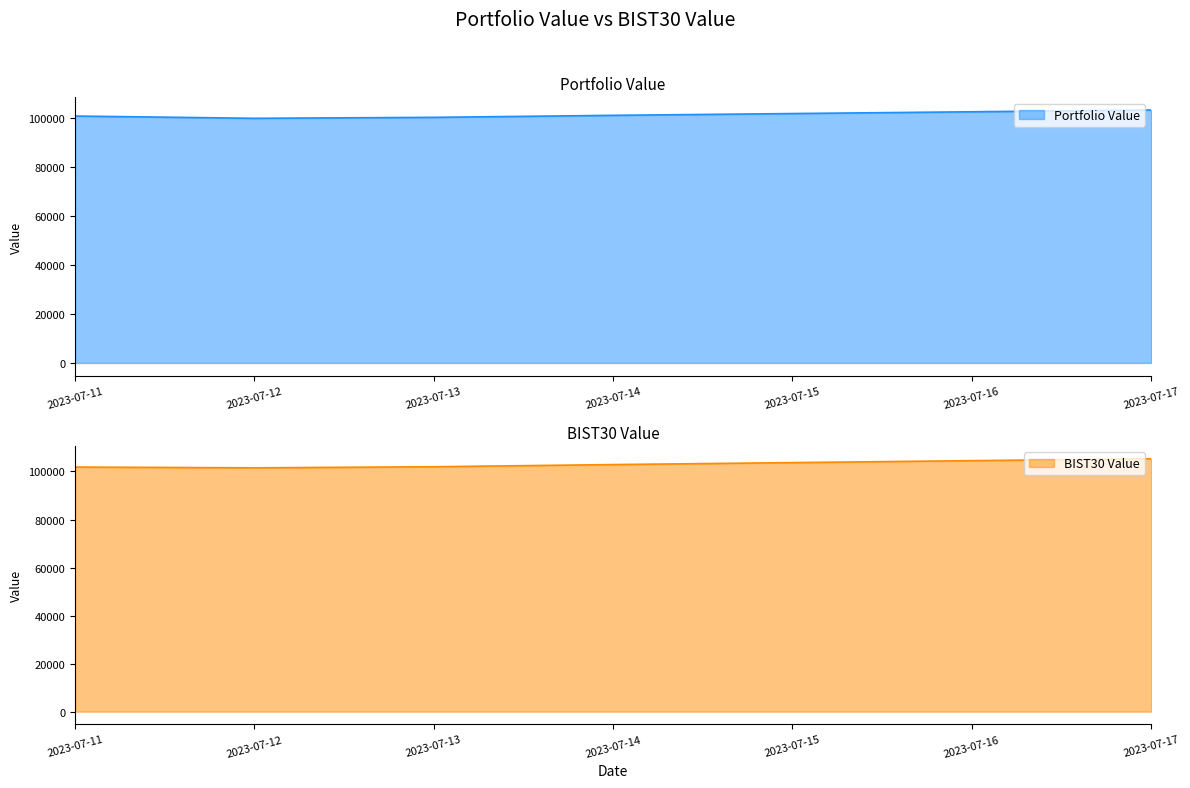

What is the maximum value for BIST30 Value?

105321.2